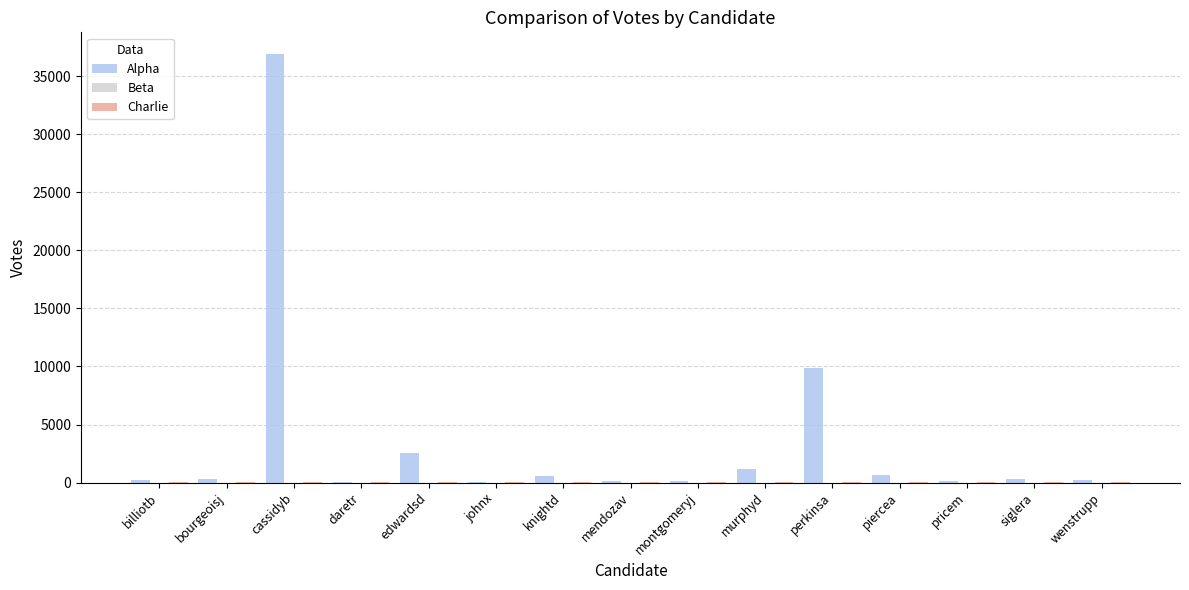

True or false: Alpha has a value of 9834 at perkinsa.

True